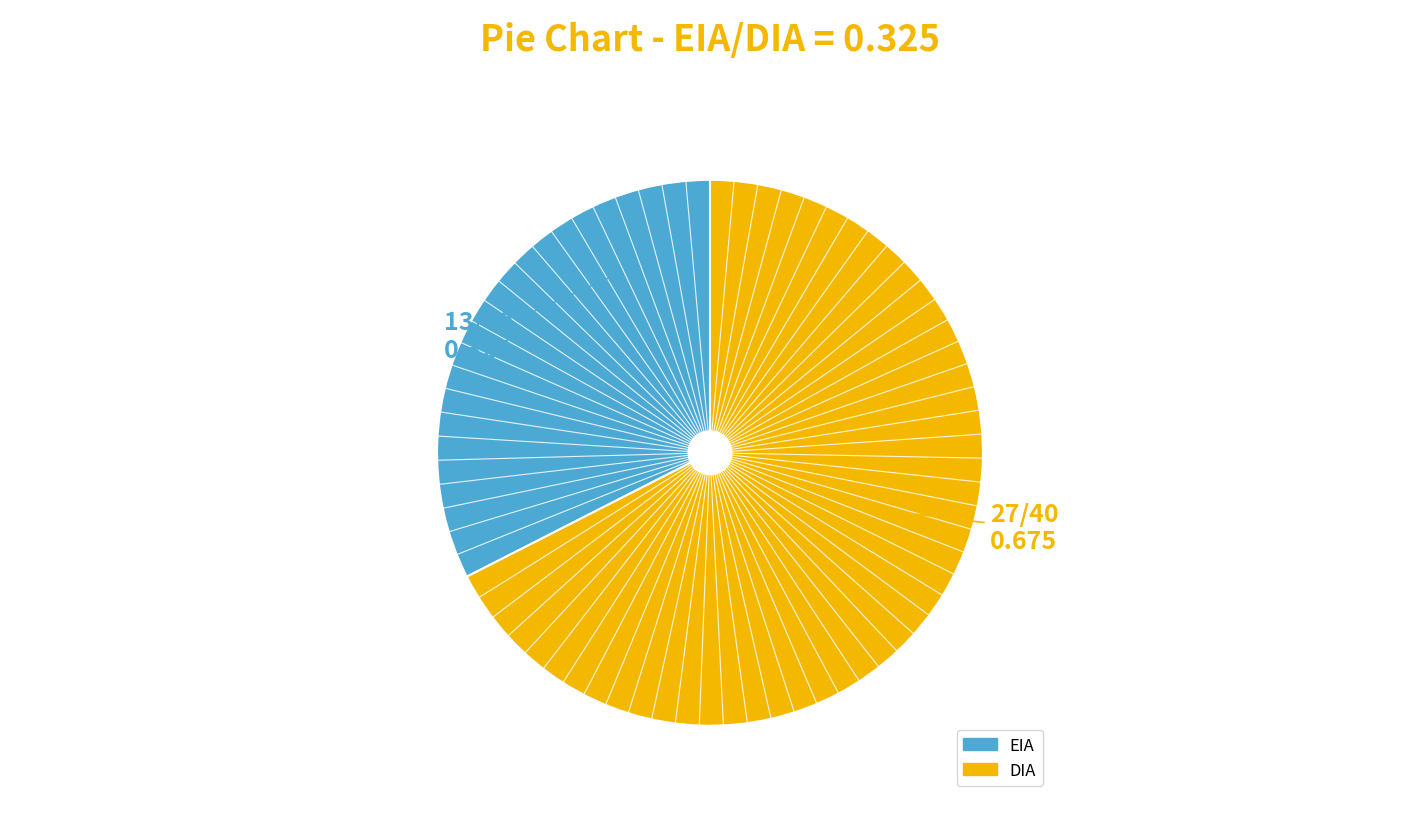

What is the smallest slice in the pie chart?

EIA